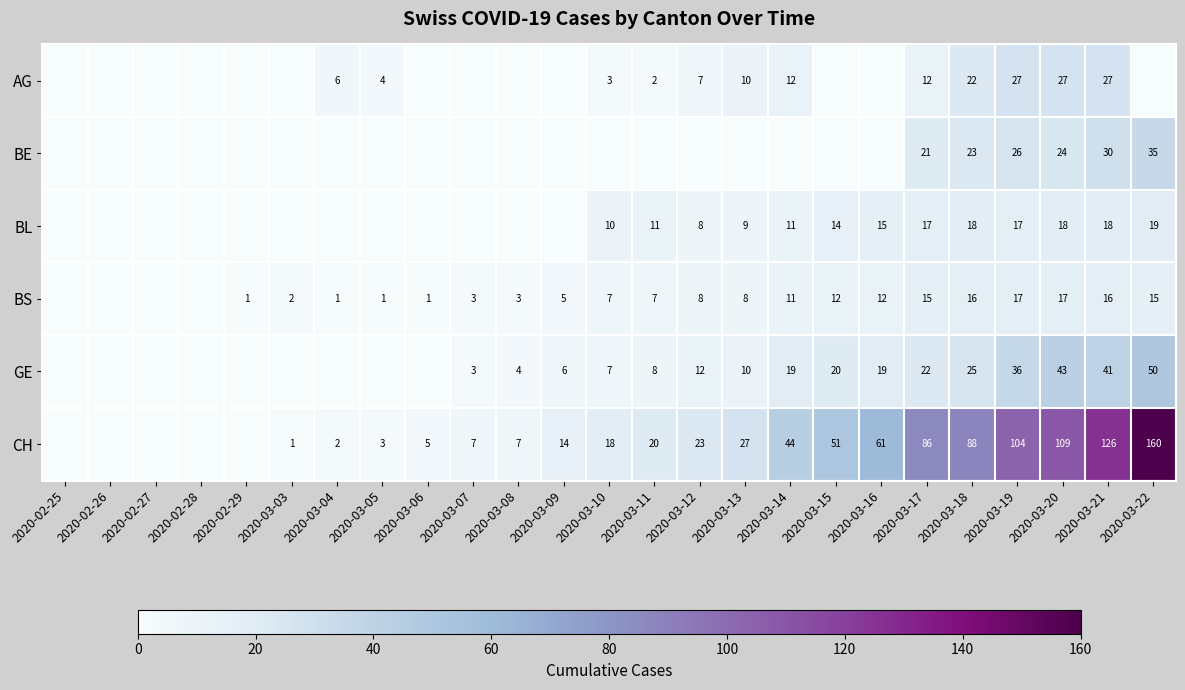

True or false: AG has a value of 10 at 2020-03-13.

True